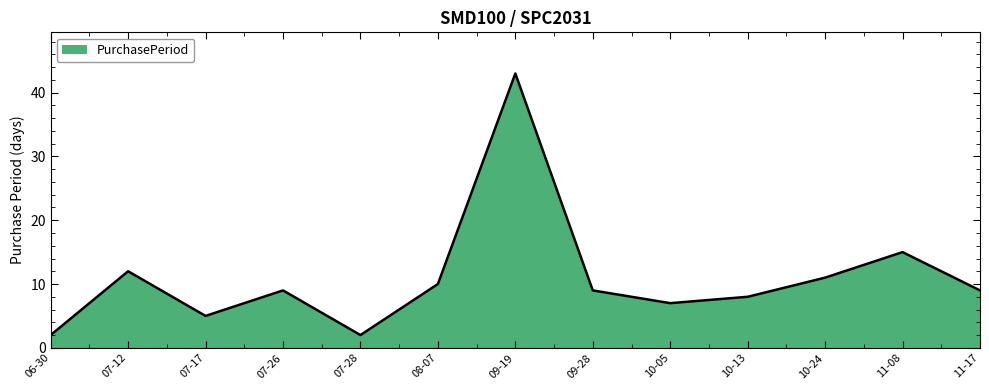

At which category does the chart reach its peak across all series?

09-19